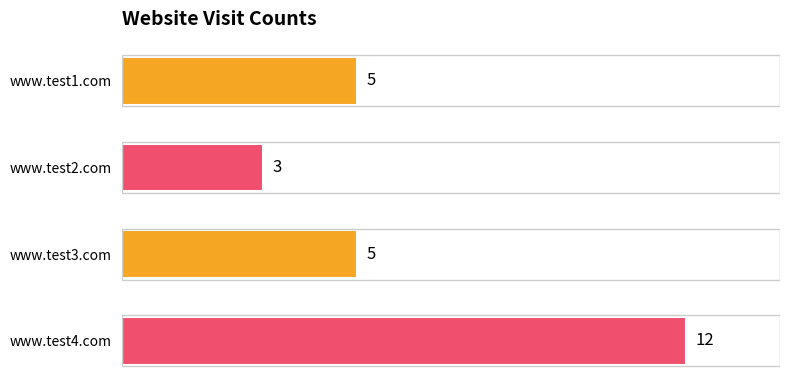

How many data points are less than 5?

1